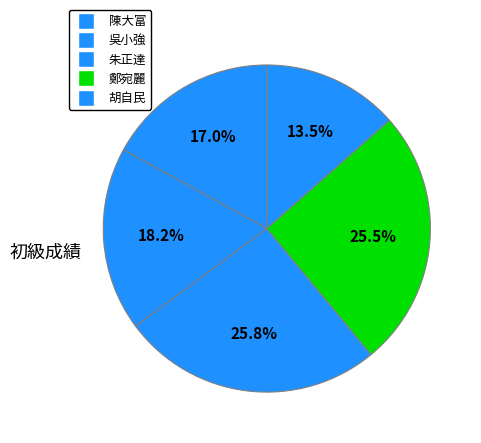

Does 陳大富 represent more than half of the total?

No